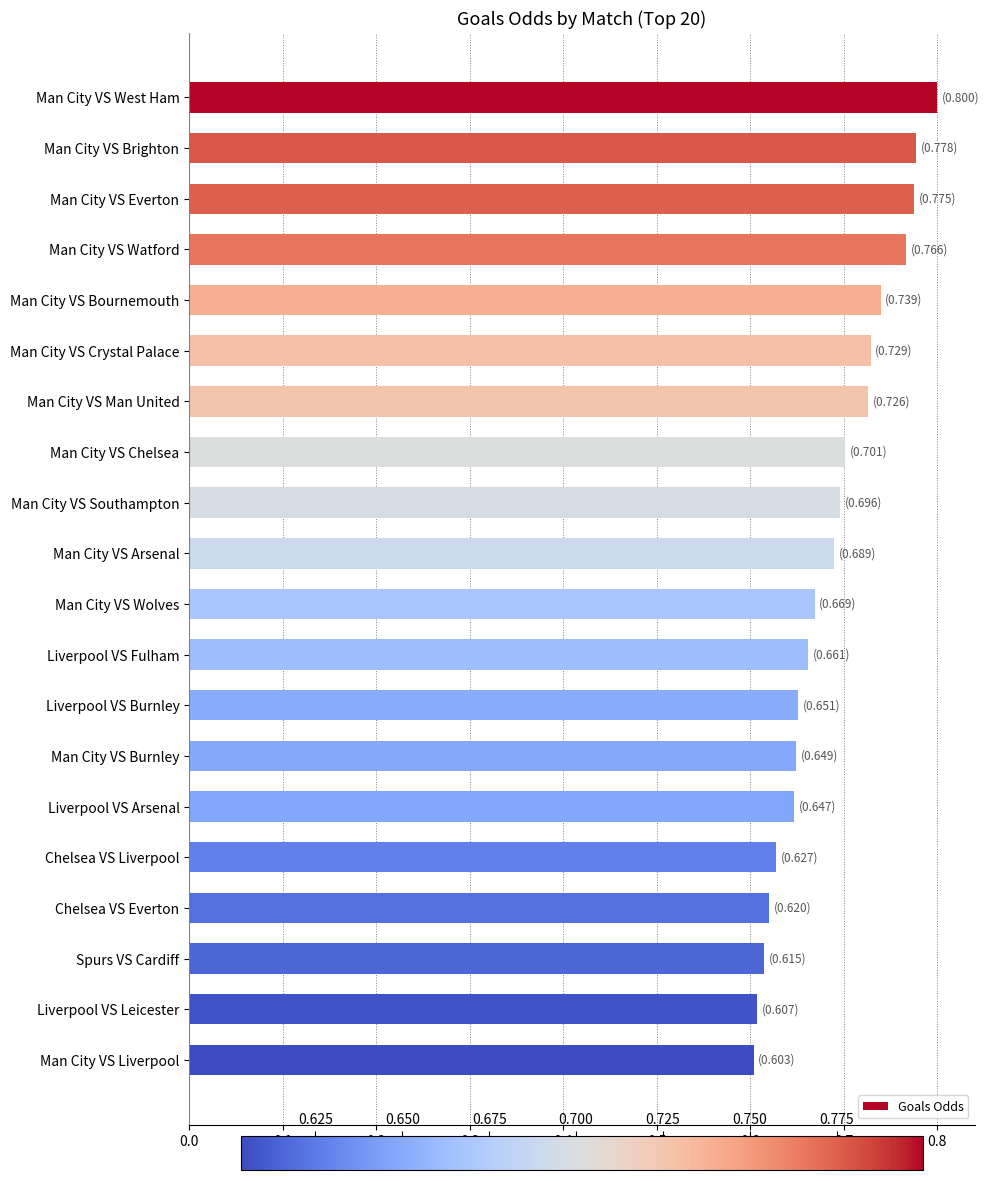

How many bars are there in total?

20